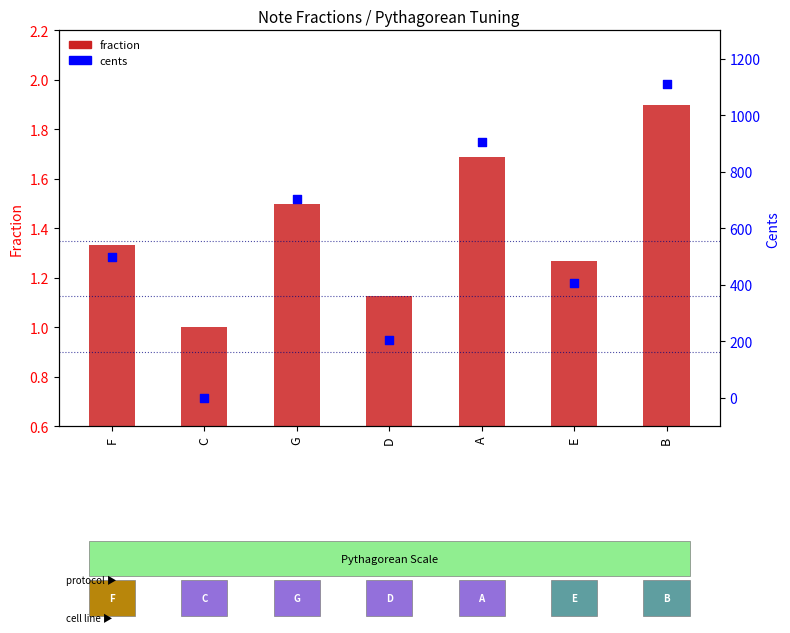

Which series reaches the minimum Y coordinate?

cents